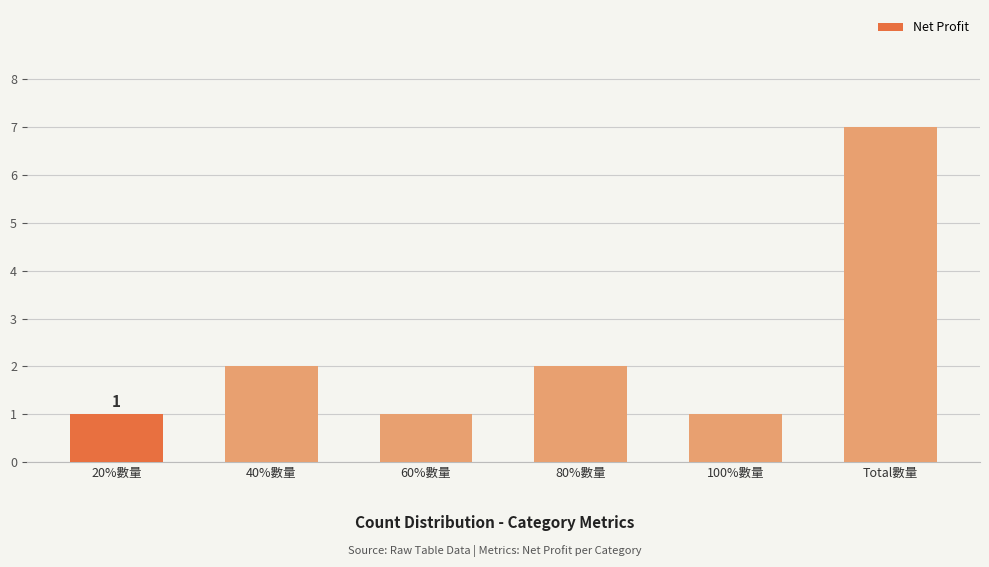

What is the difference between the maximum and minimum values?

6